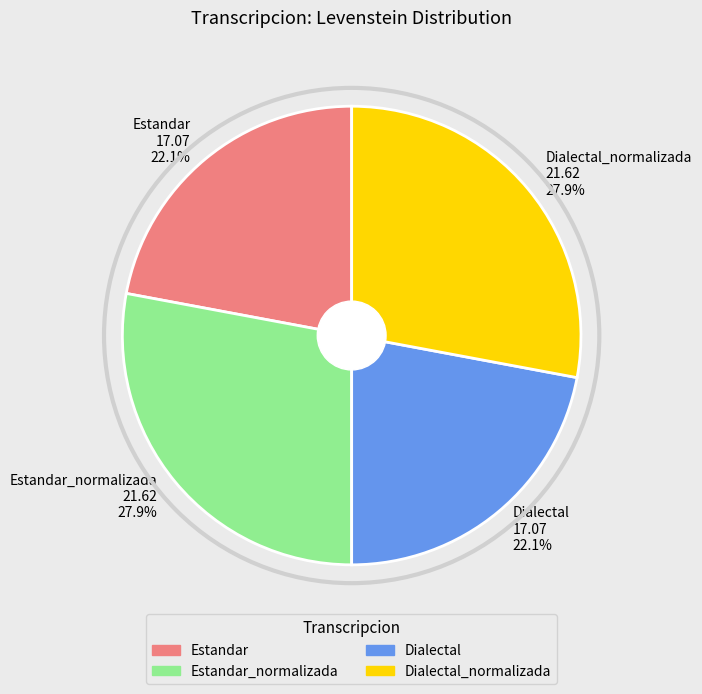

Is there a majority slice in this chart?

No